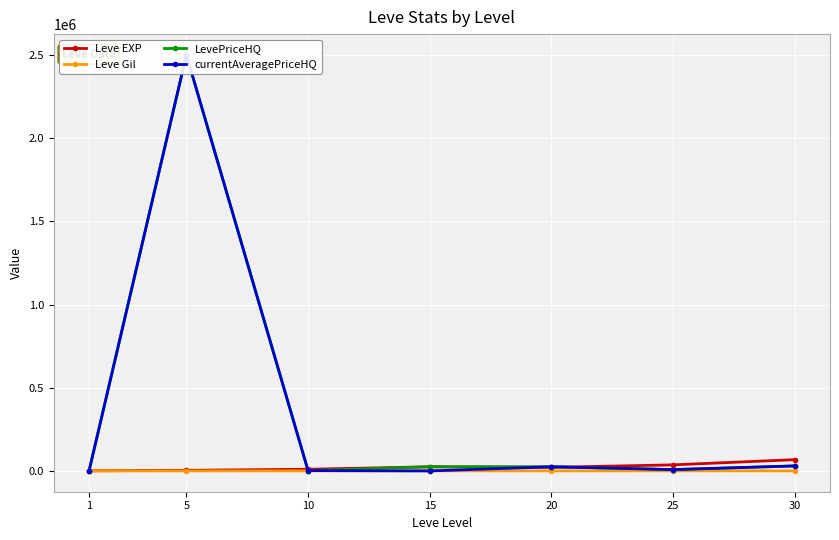

What are all the series names shown in the legend?

Leve EXP, Leve Gil, LevePriceHQ, currentAveragePriceHQ